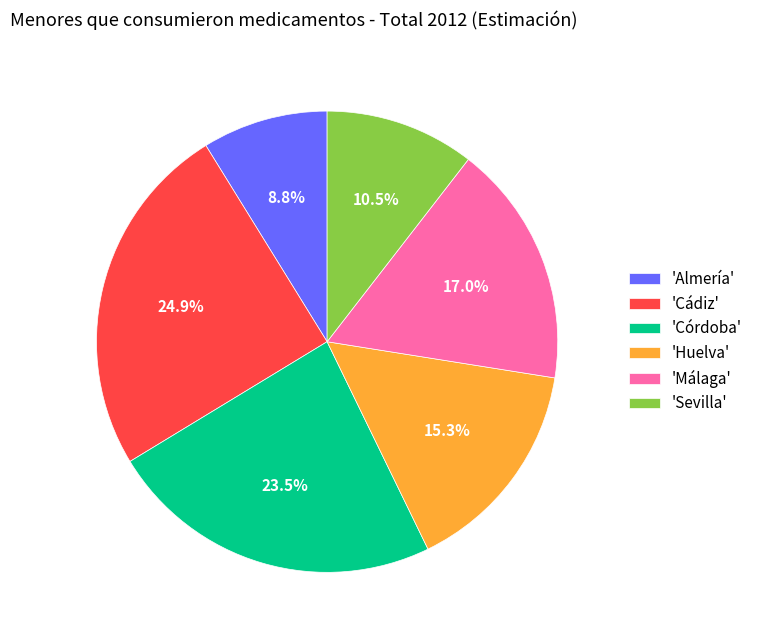

Which category has the smallest portion of the pie?

'Almería'